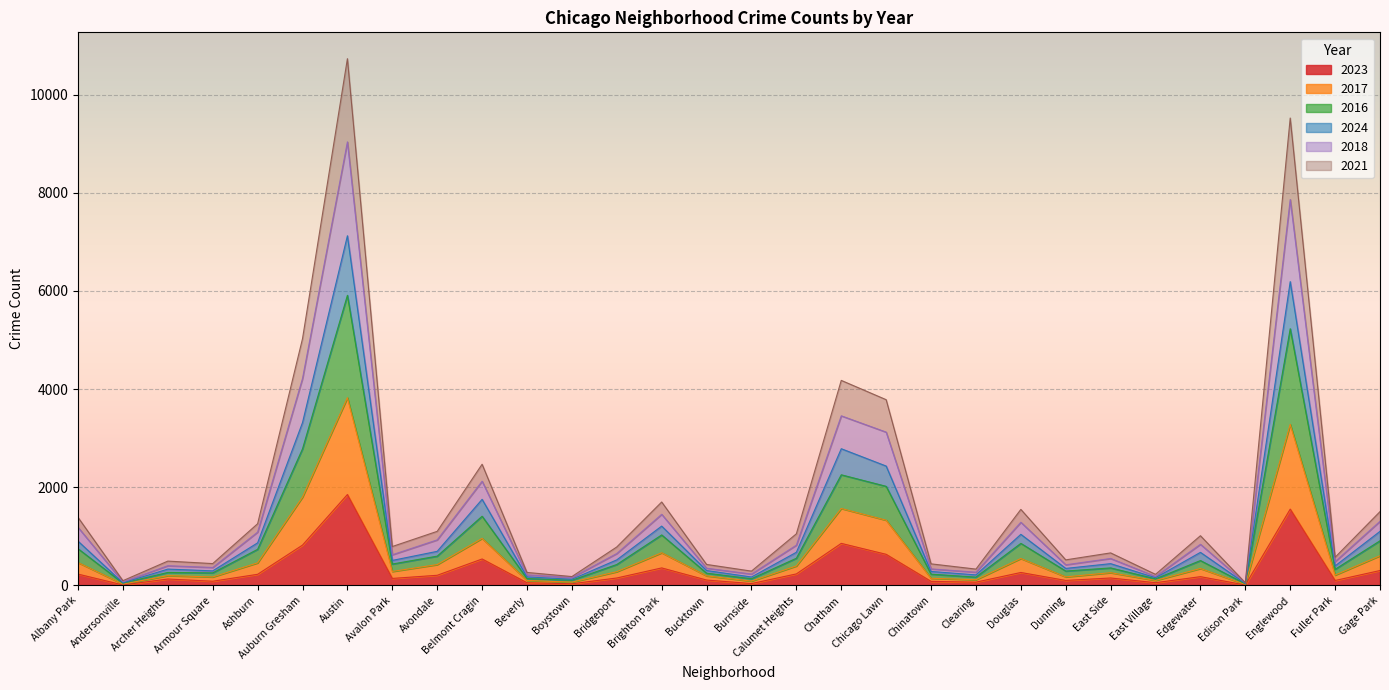

What is the value of the 2016 point at the 8th from the left?

437